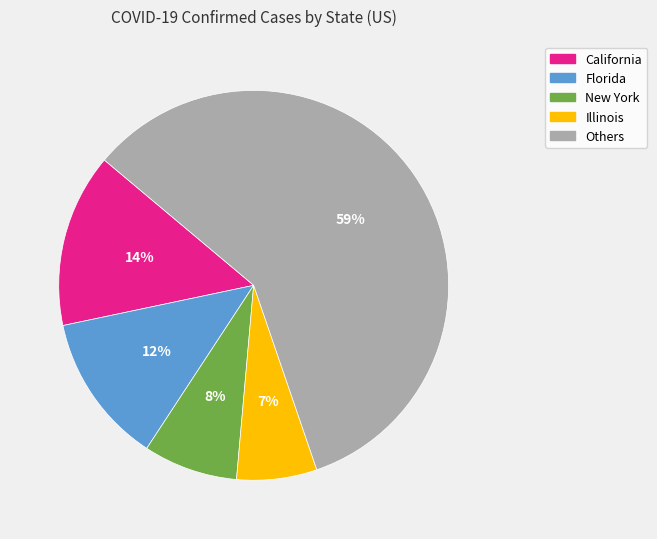

Is there any slice that represents more than half of the pie?

Yes